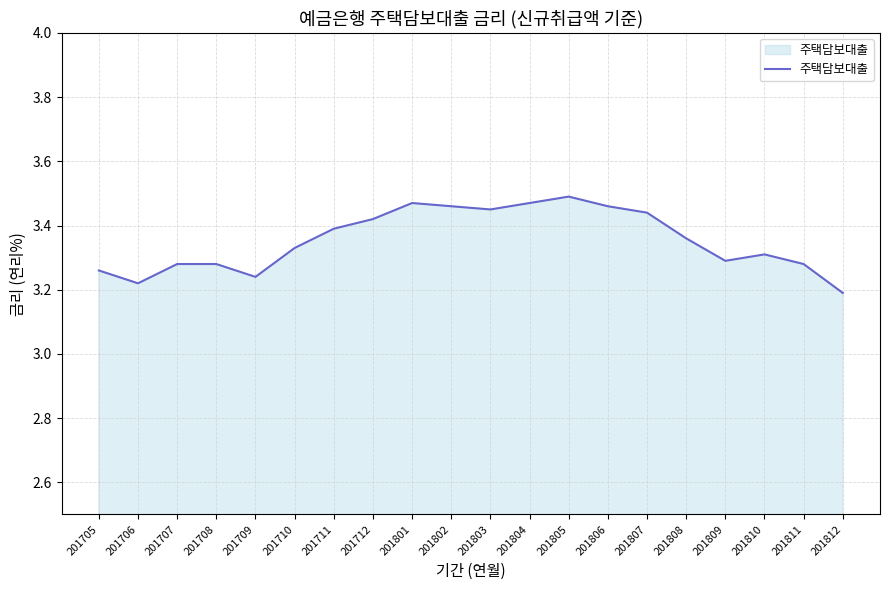

The value at 201705 is 3.3. True or false?

True